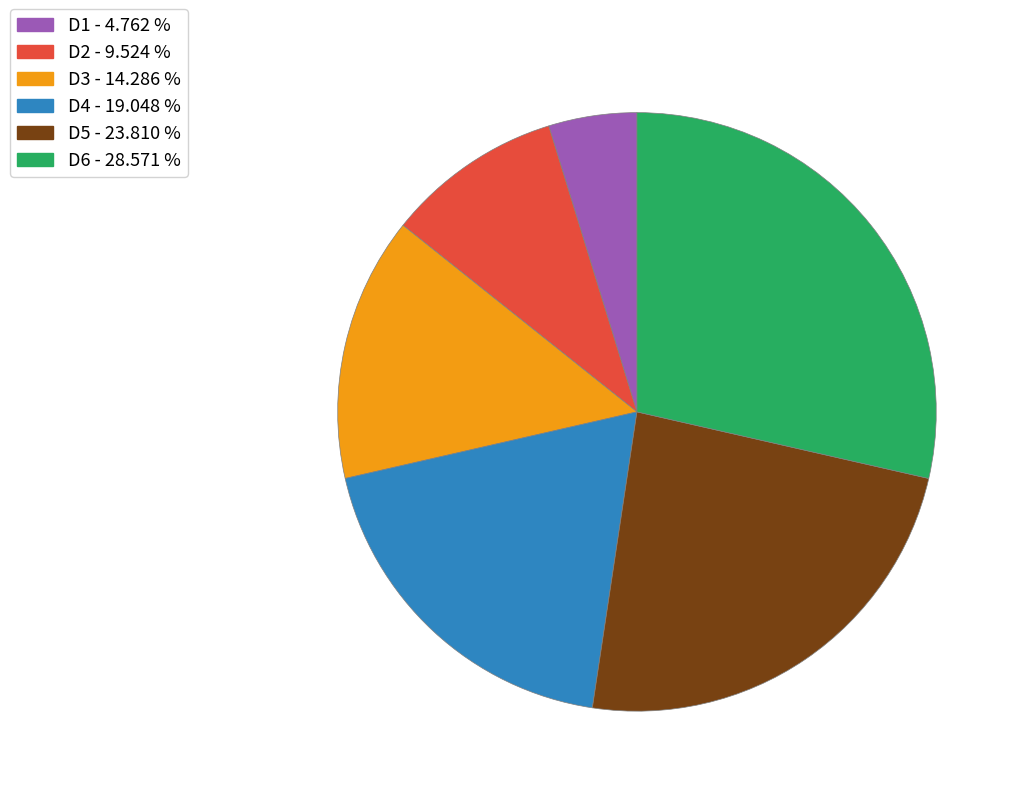

How many segments does this pie chart have?

6